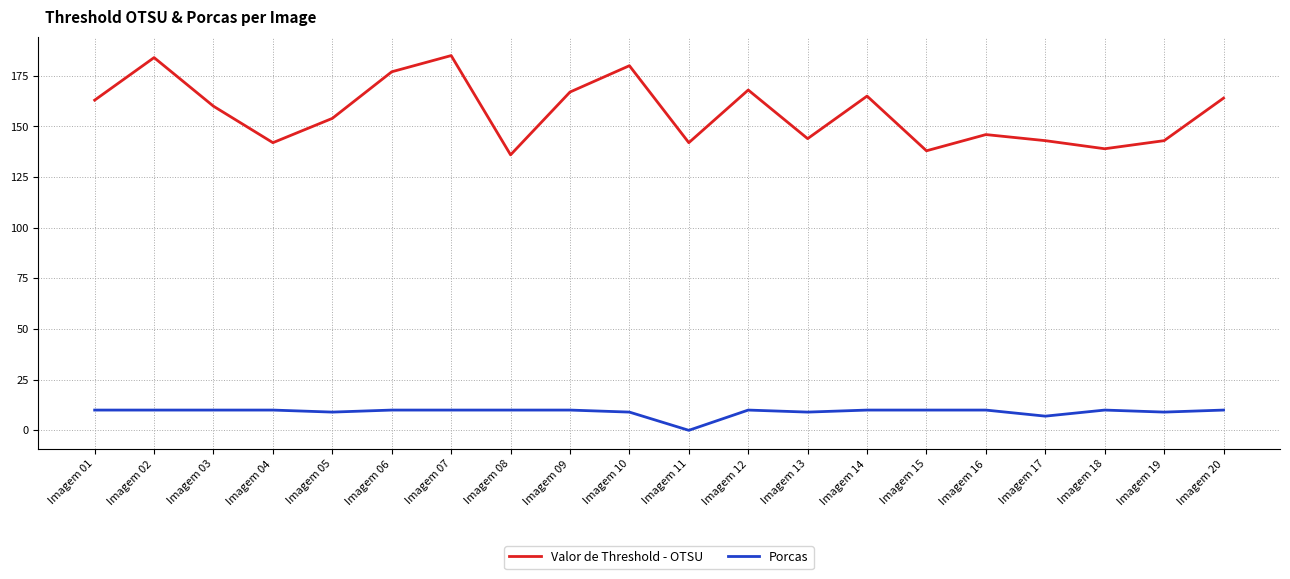

Count the number of categories in the chart.

20